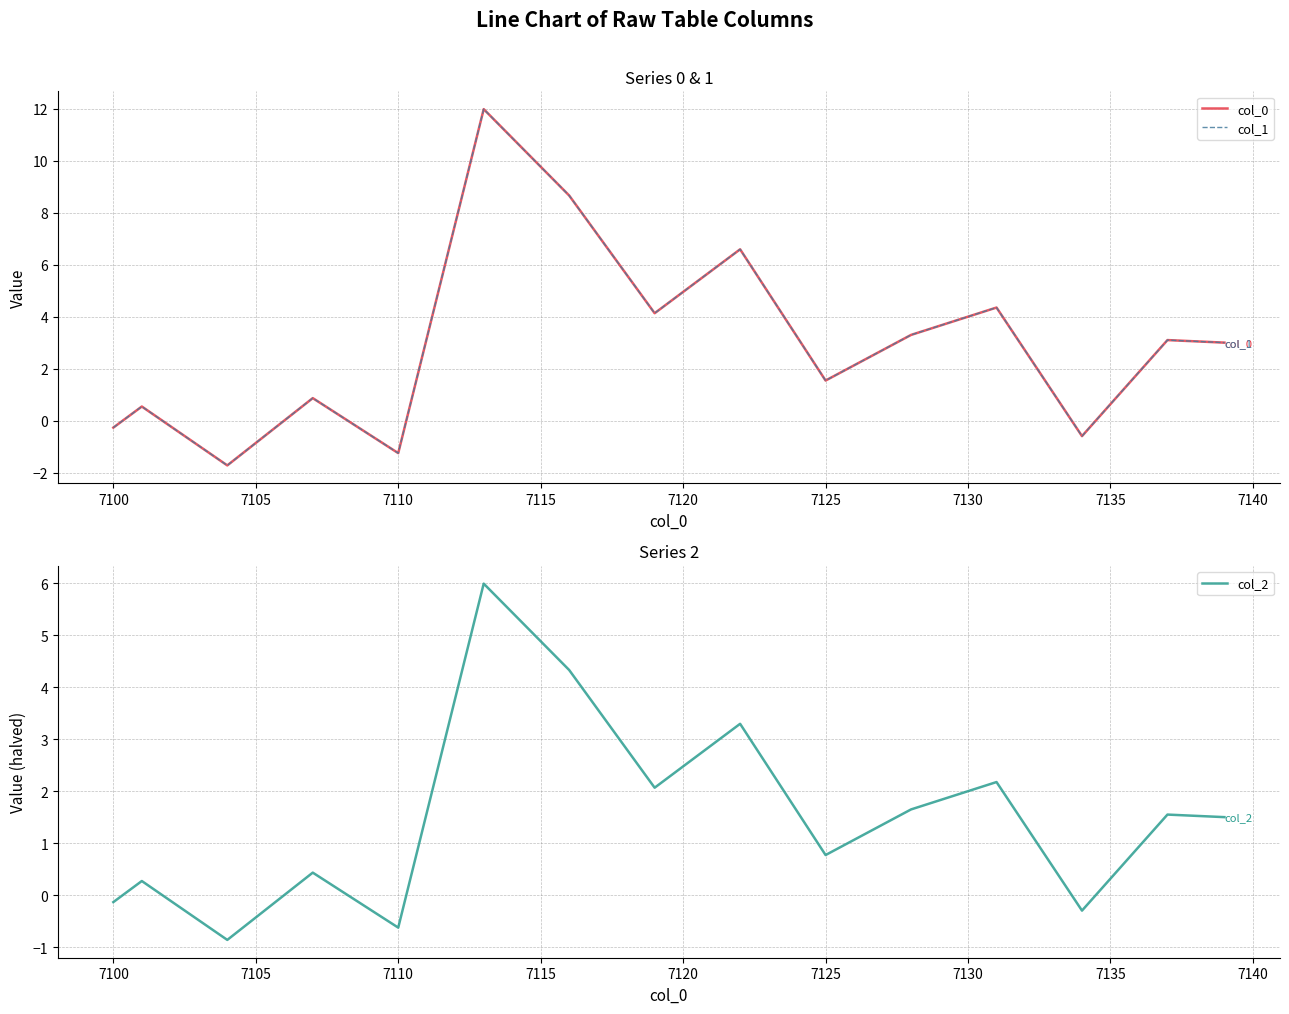

What is the label of the 37th point from the right?

7110